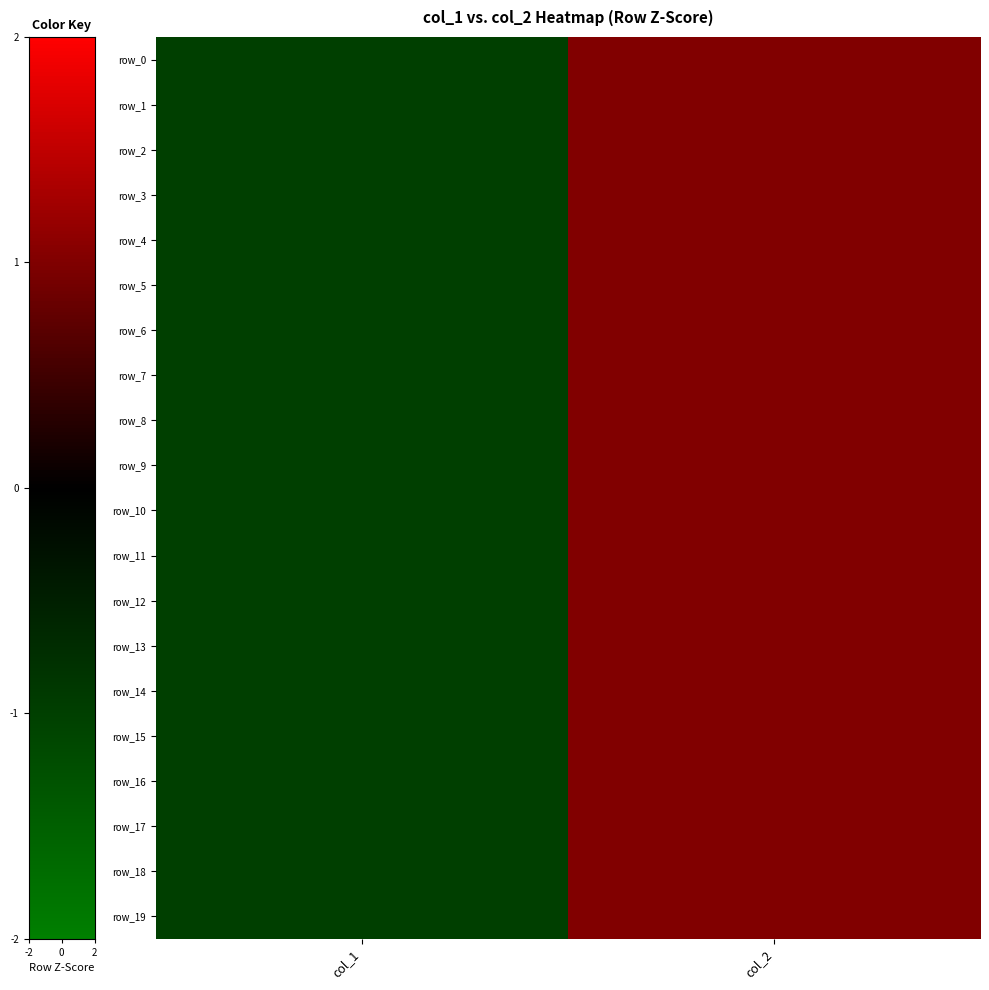

How many categories are shown in the chart?

2